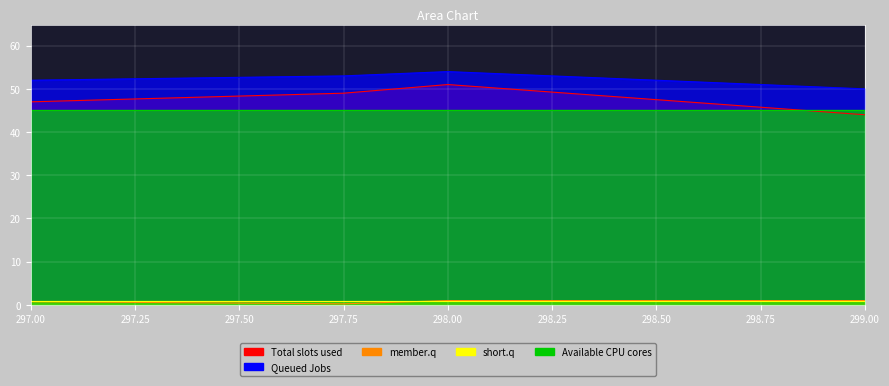

What is the total value across all series at 297.0?

99.8